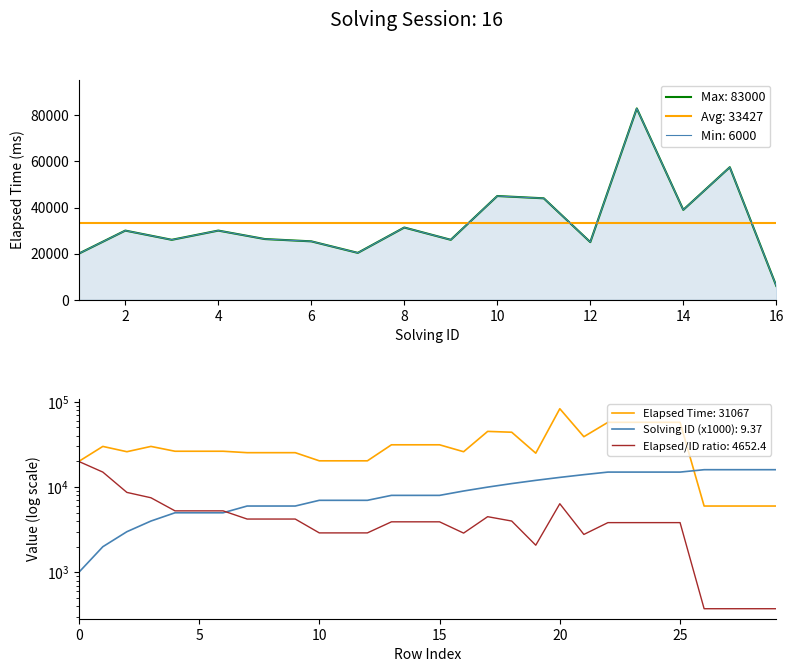

Where is the first local minimum for elapsed_time?

3